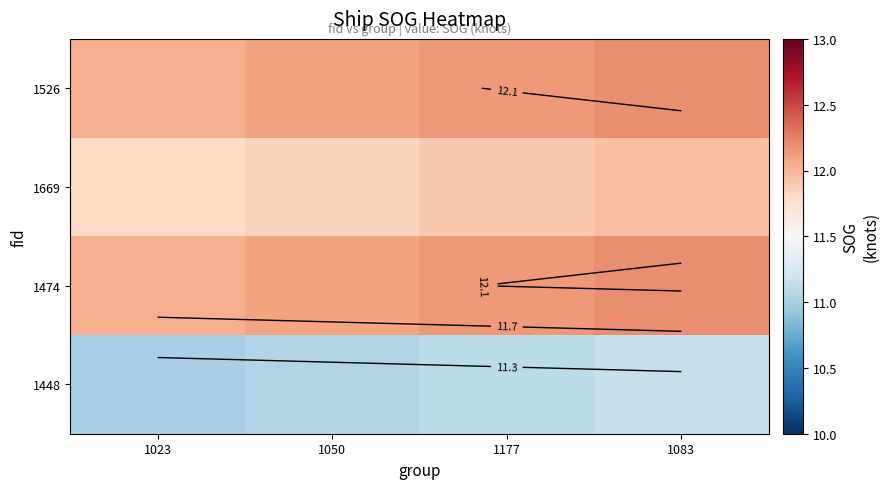

True or false: 1526 has a value of 2.8 at 1083.

False